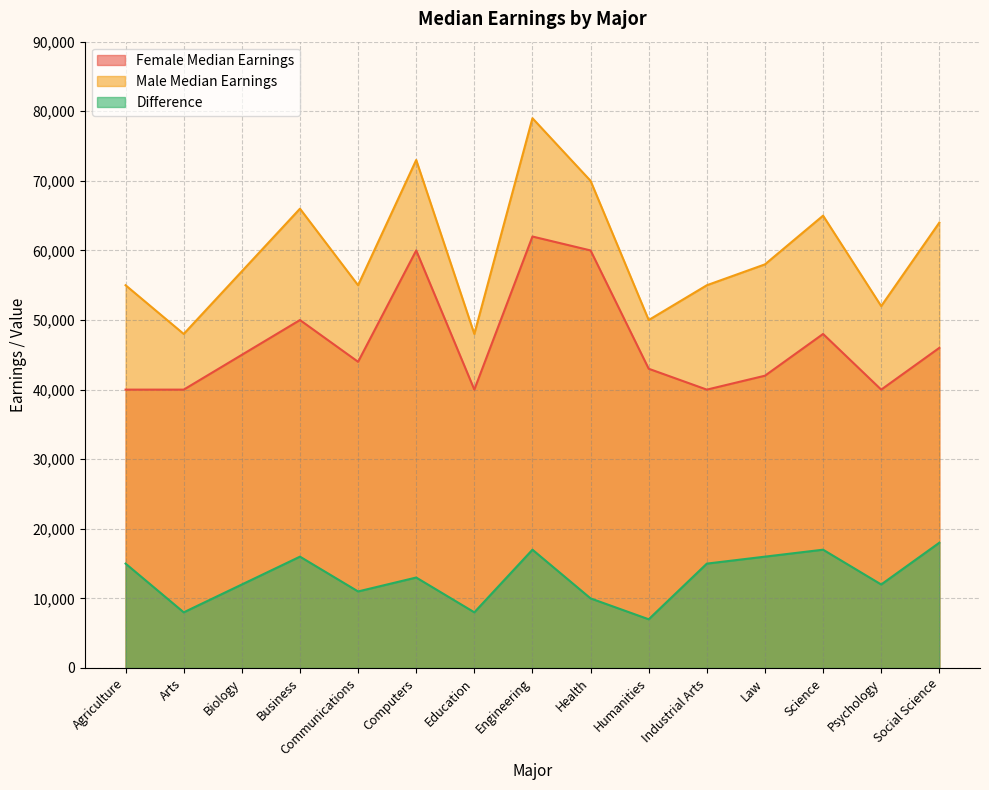

Where is the first local maximum for Female Median Earnings?

Business